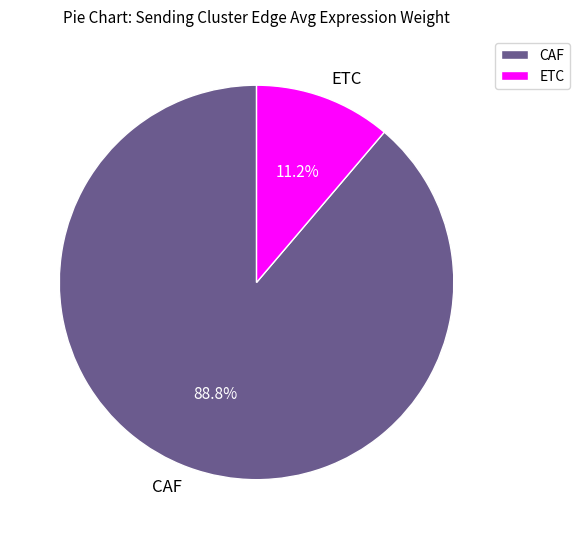

To the nearest percent, what percentage of the pie is ETC?

11%